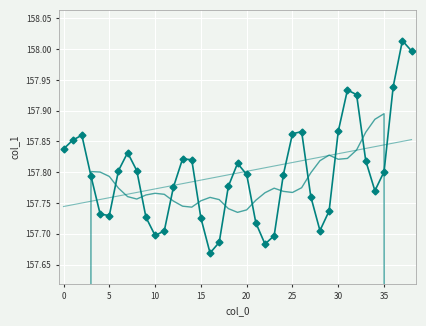

True or false: col_1 (trend) and col_1 (linear) cross at least once.

True